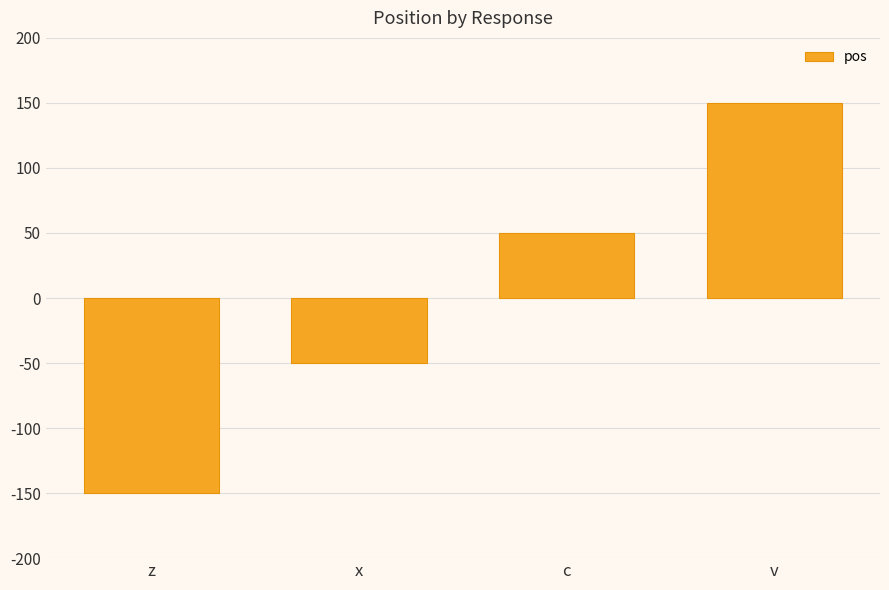

What is the change in value from z to c?

+200